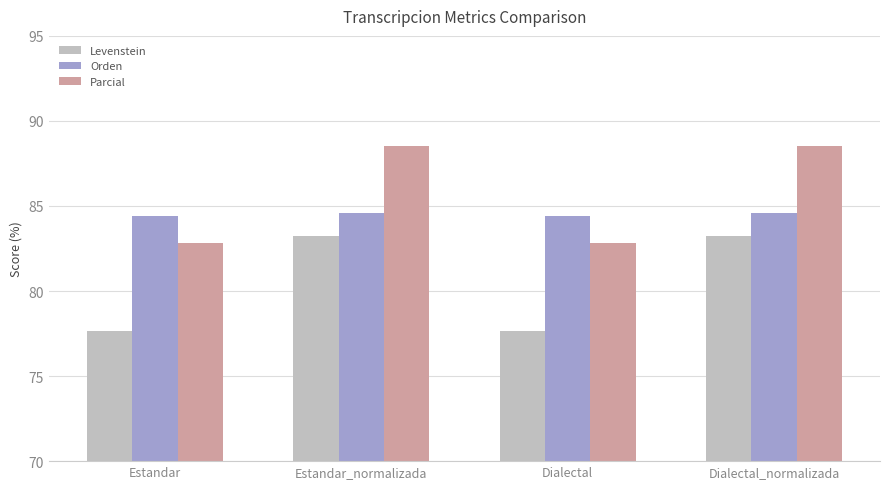

List the series in order of their peak value, highest first.

Parcial, Orden, Levenstein